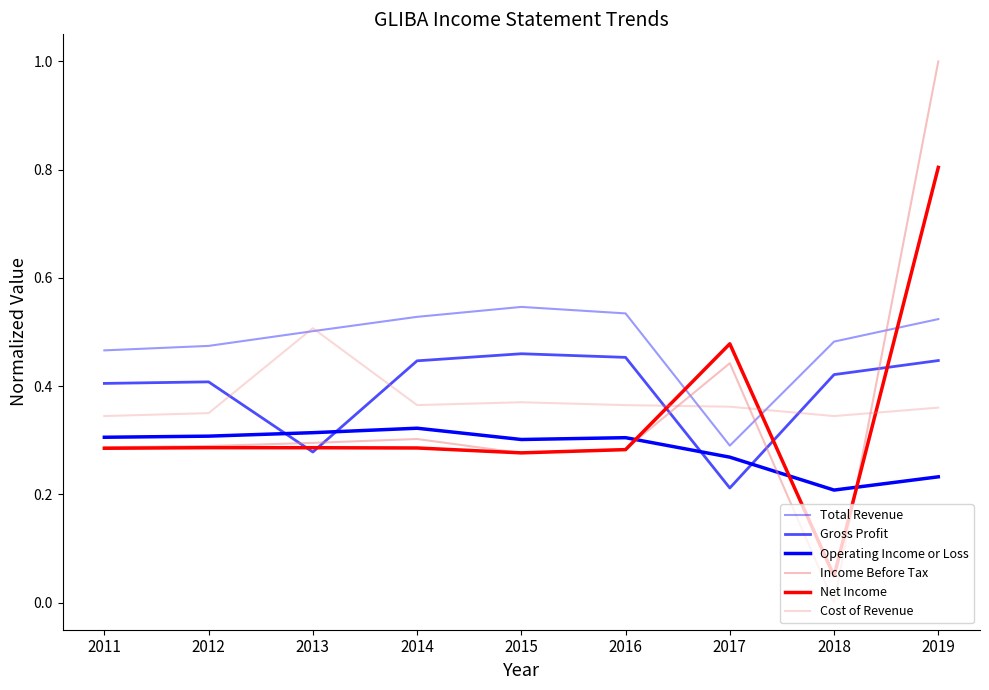

How many lines are shown in the chart?

6